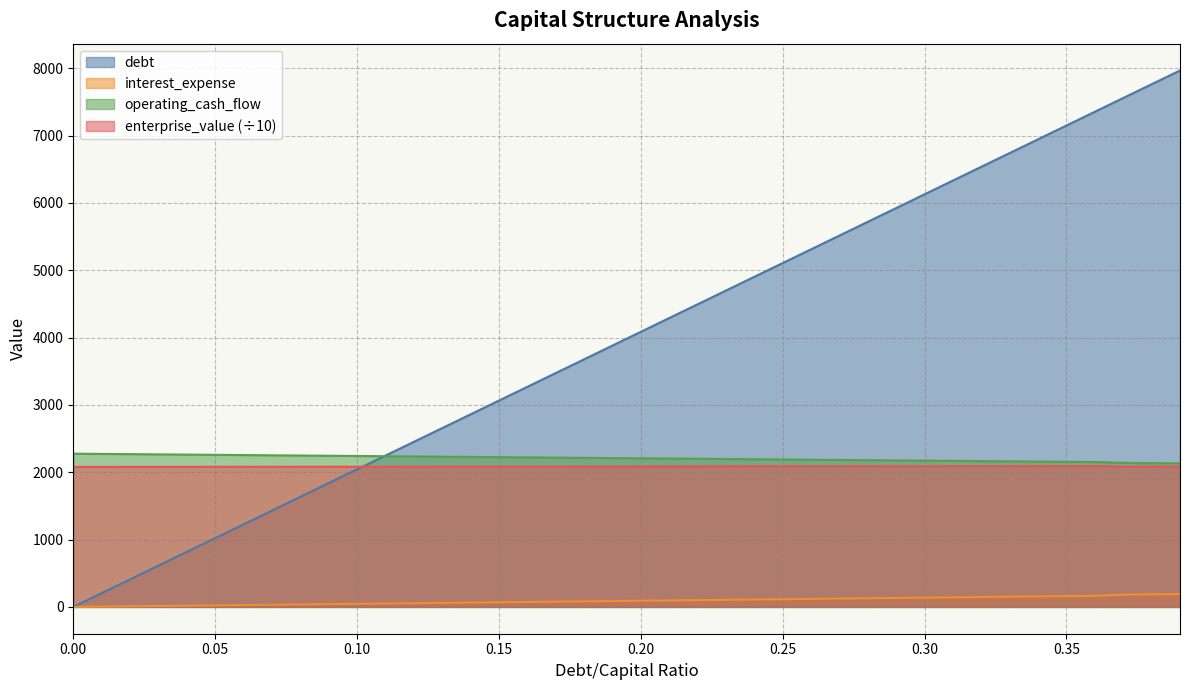

Where is debt_capital nearest to the value 3983?

0.19